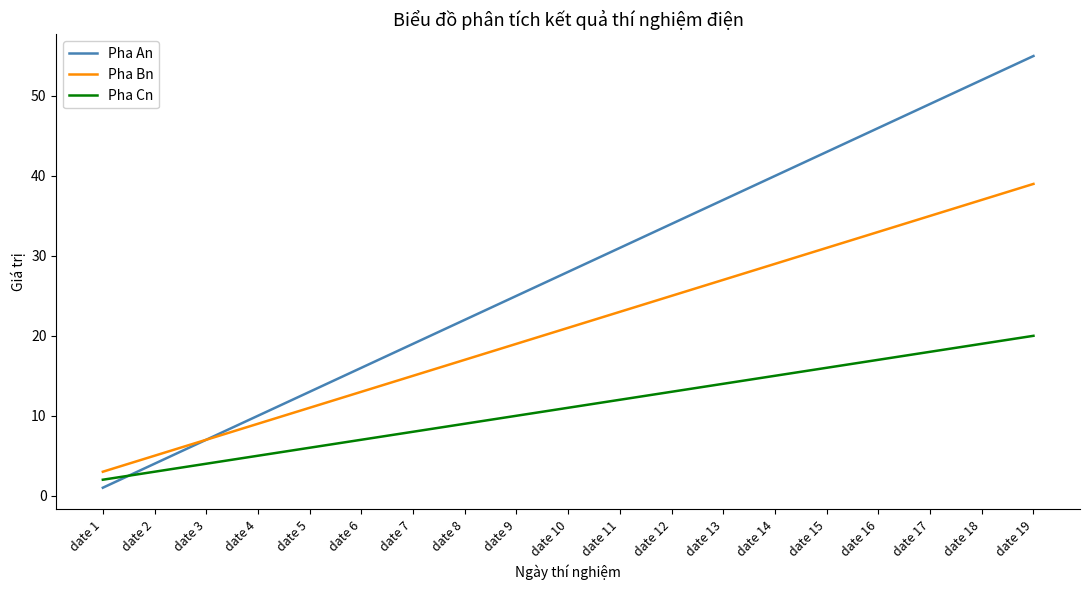

Which series has the largest range (max minus min)?

Pha An